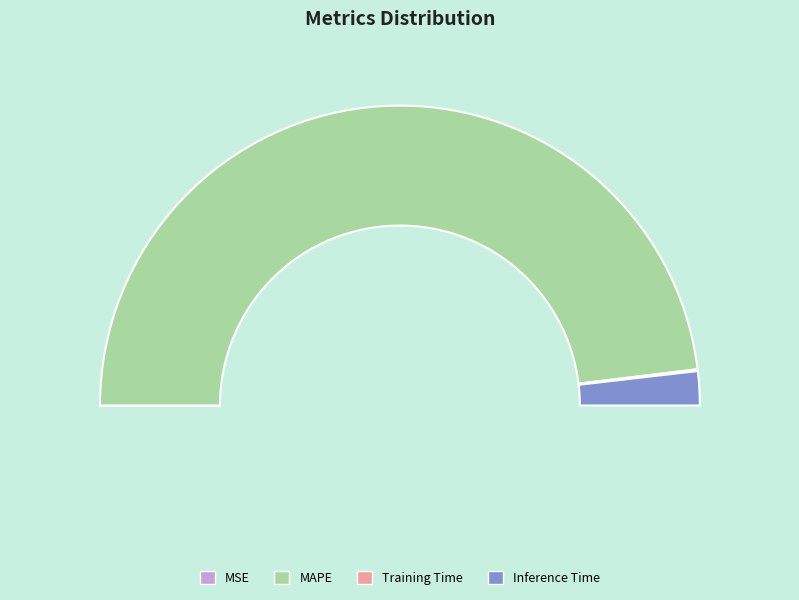

To the nearest percent, what portion does MAPE represent?

96%